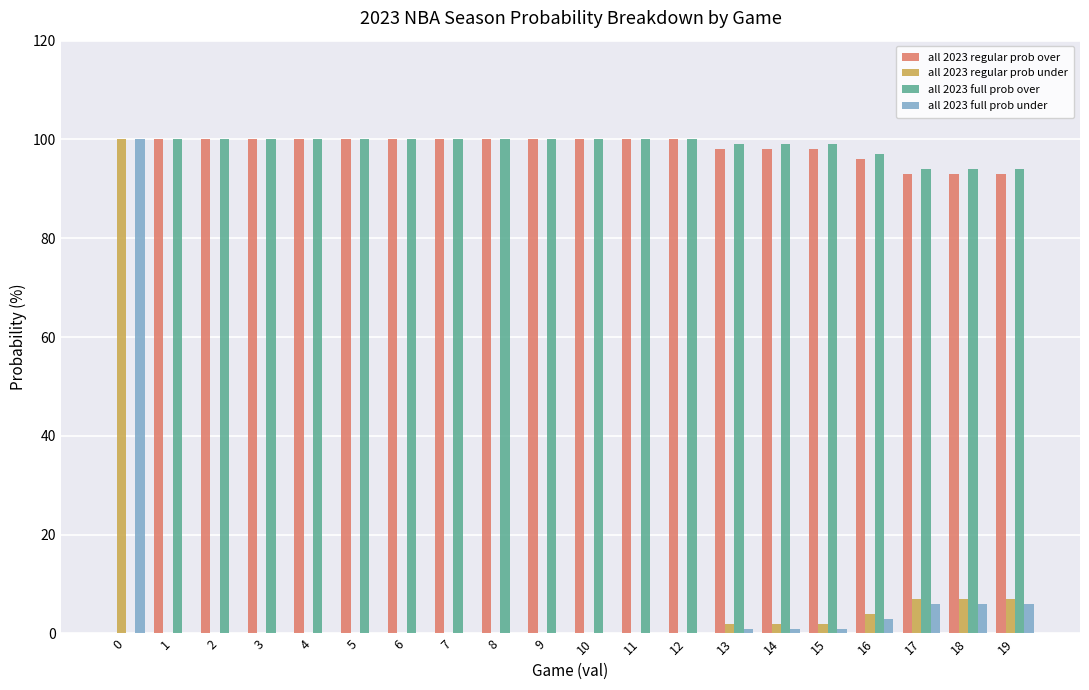

What is the maximum value shown in the chart?

100